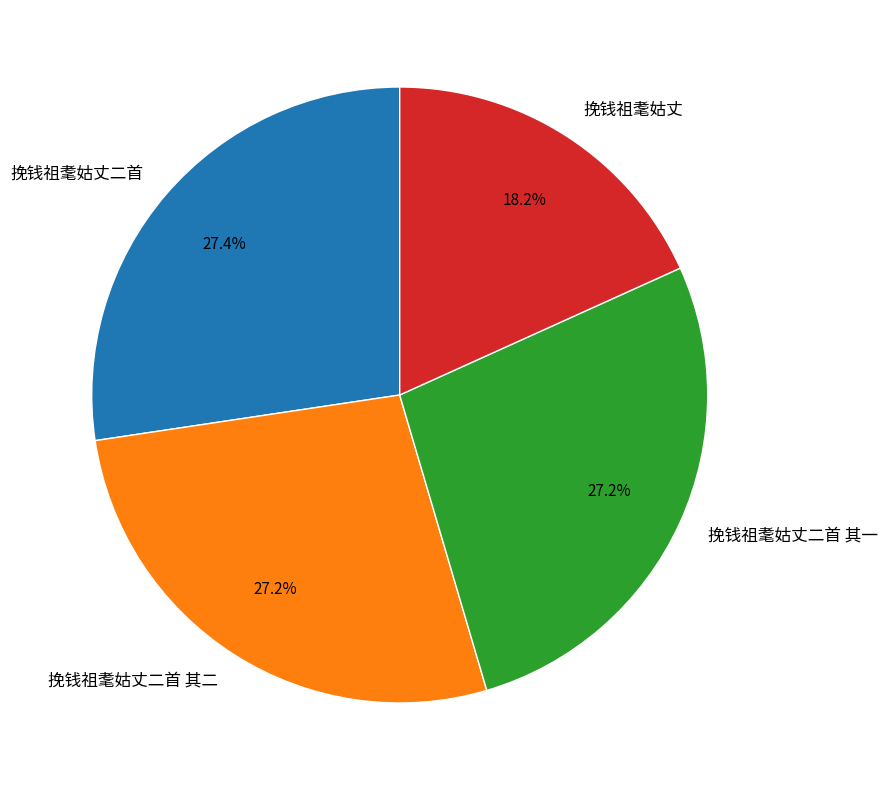

To the nearest percent, what is the difference between the largest and smallest slice percentages?

9%